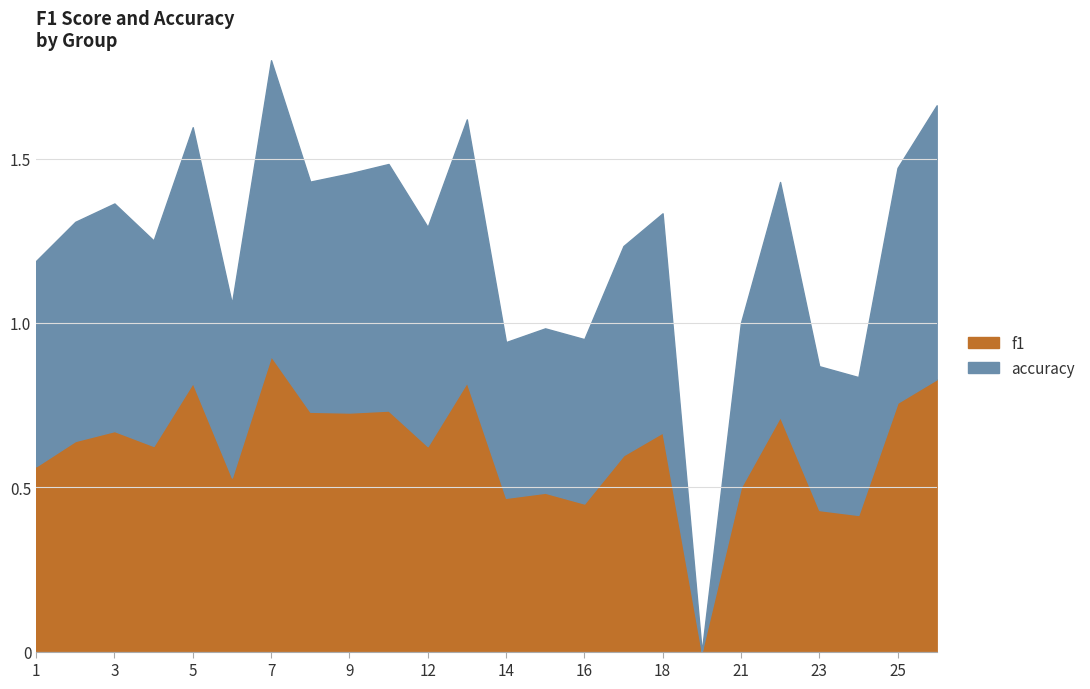

Which series ends up on top after the final intersection of accuracy and f1?

accuracy